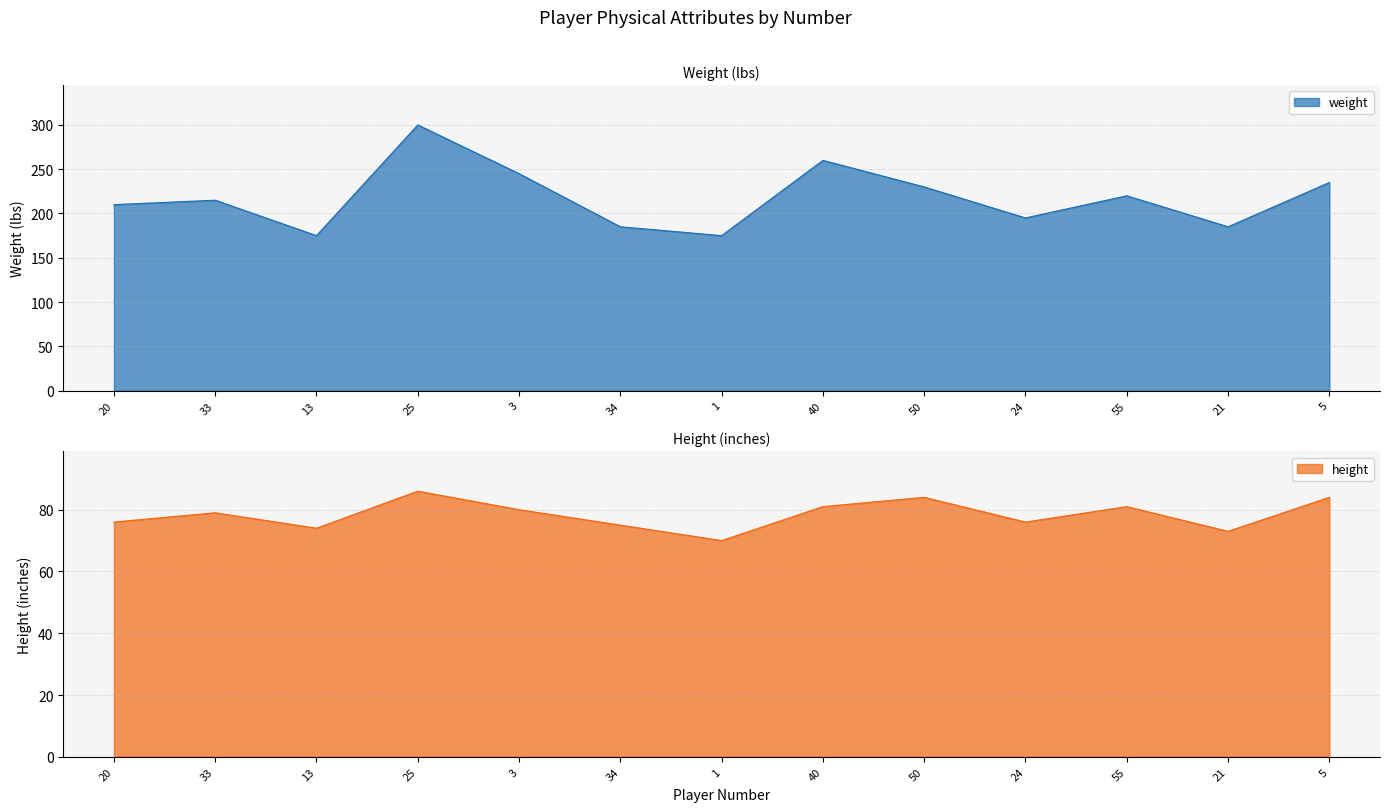

Reading left to right, extract all data points from this chart.

weight: 210	215	175	300	245	185	175	260	230	195	220	185	235
height: 76	79	74	86	80	75	70	81	84	76	81	73	84